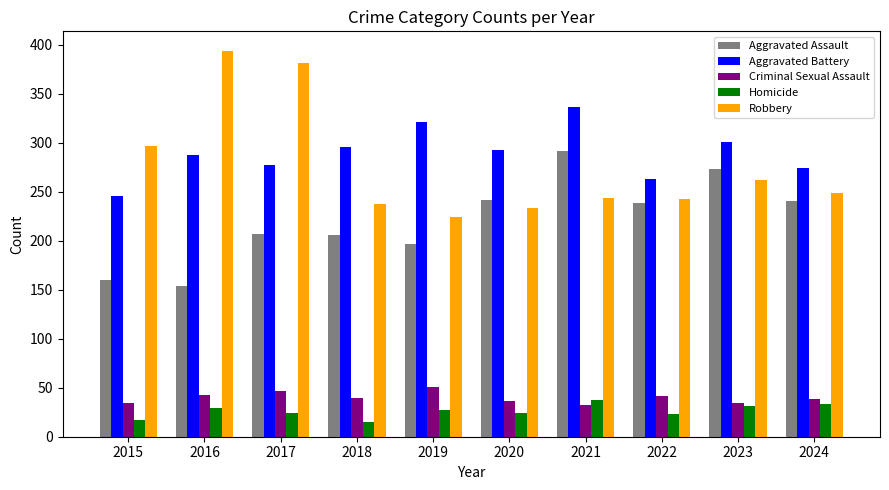

Which series has the largest total across all categories?

Aggravated Battery